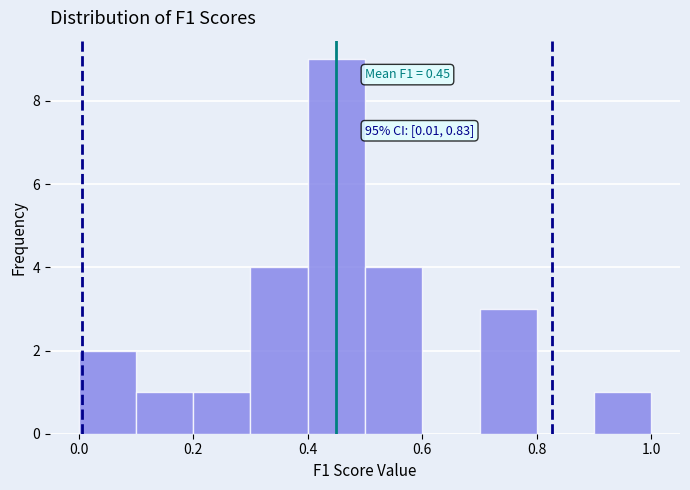

Over which range of the x-axis is the bar tallest?

0.4 to 0.5